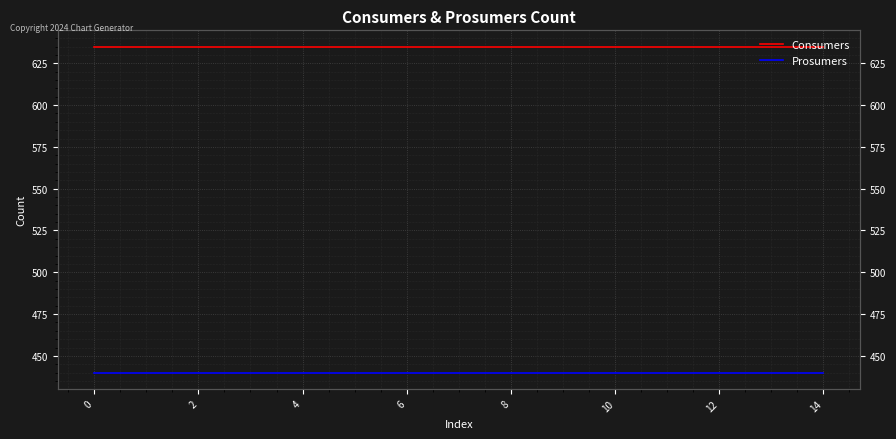

What is the sum of the Prosumers values at 12 and 12?

880